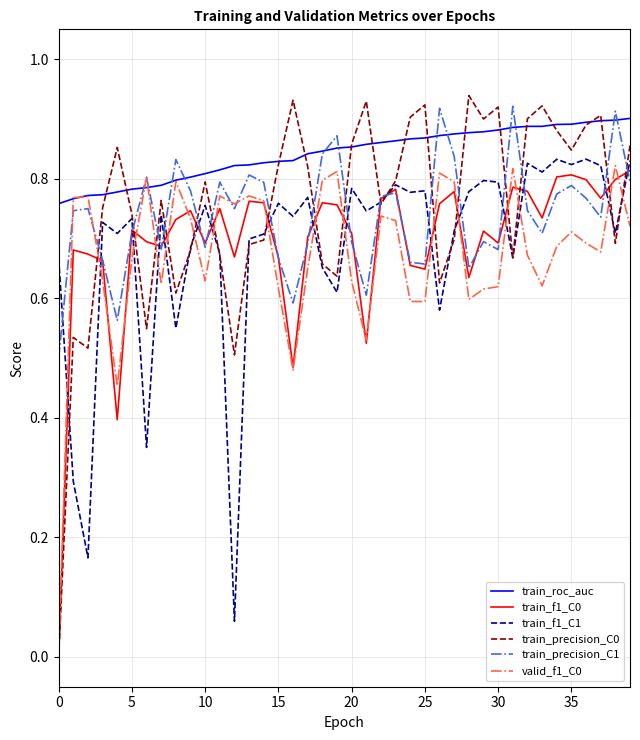

Which series has the largest total across all categories?

train_roc_auc